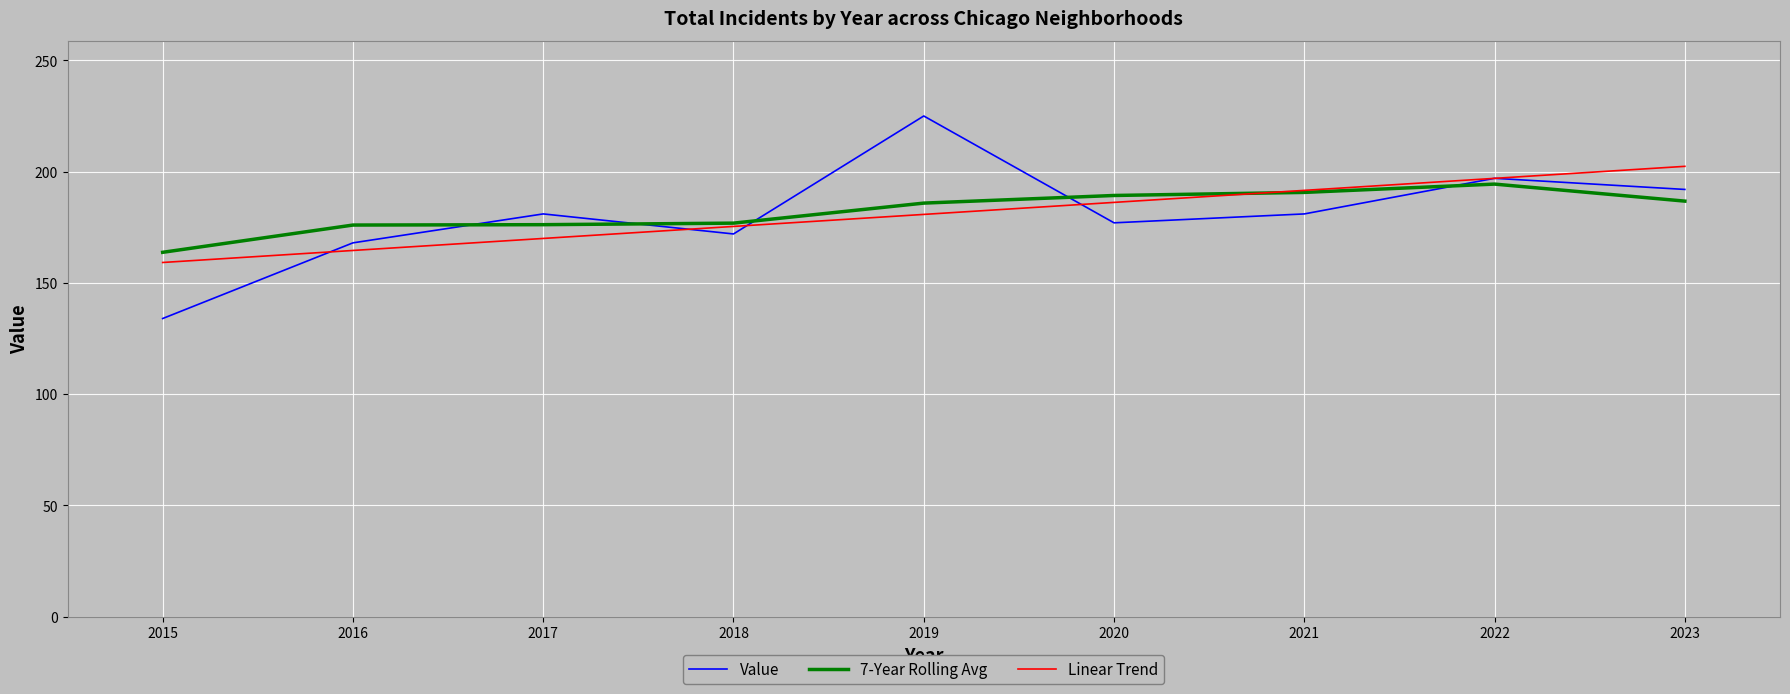

What is the greatest value displayed?

225.0